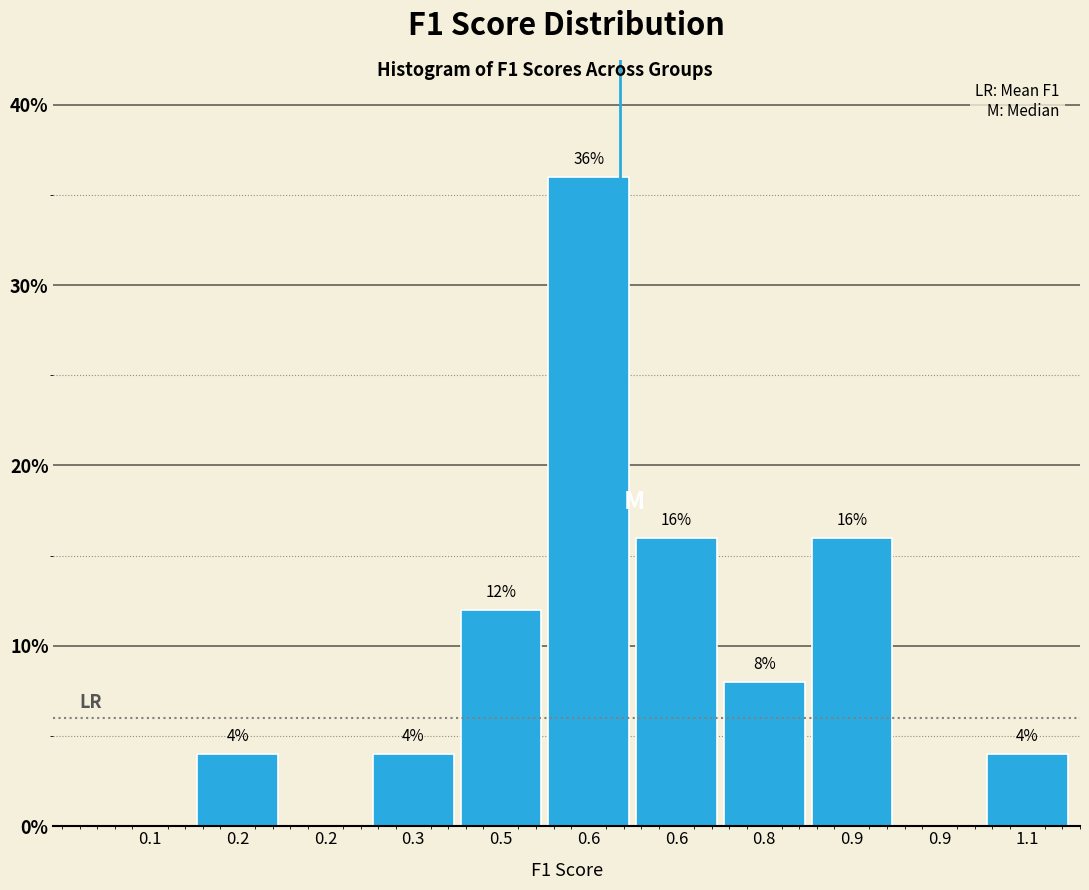

How many values are above zero?

8